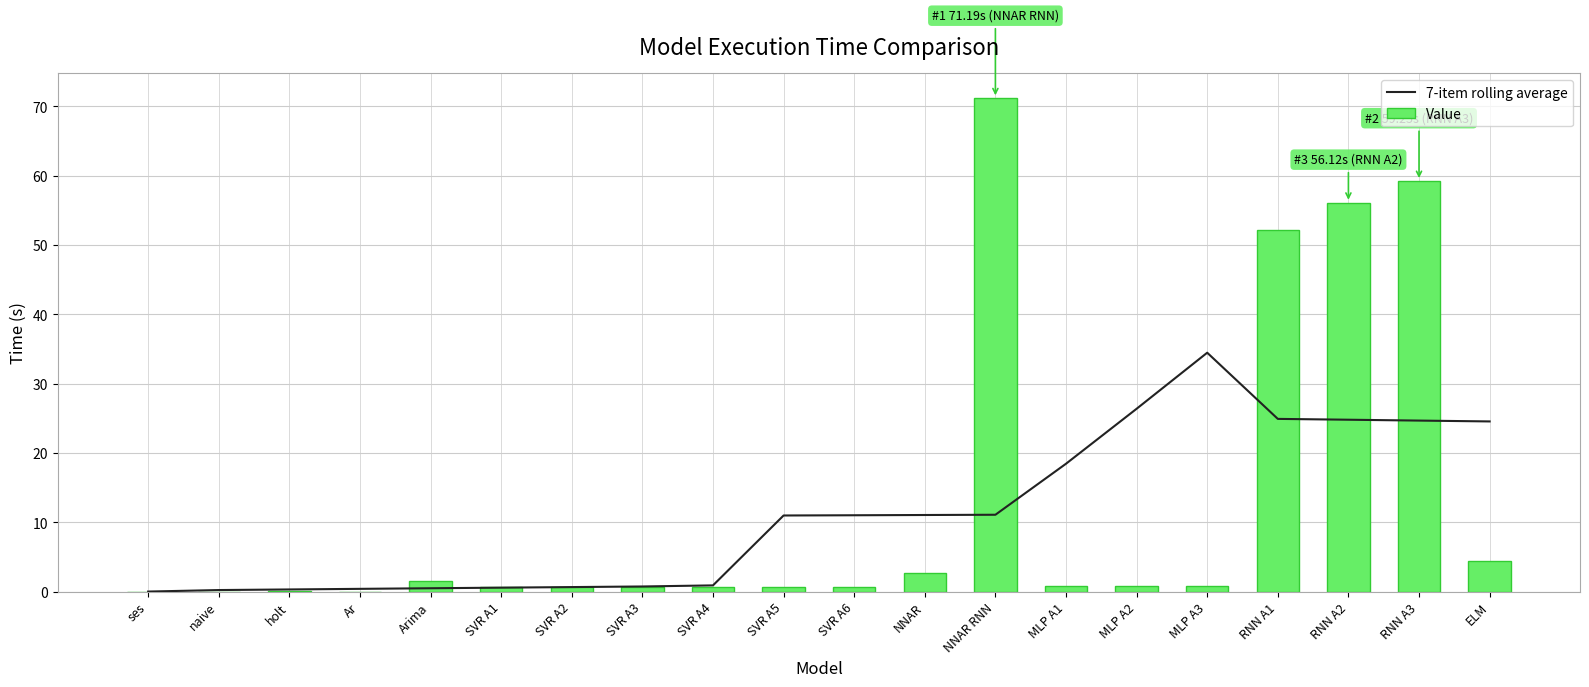

Read the 7-item rolling average value at SVR A6.

11.0